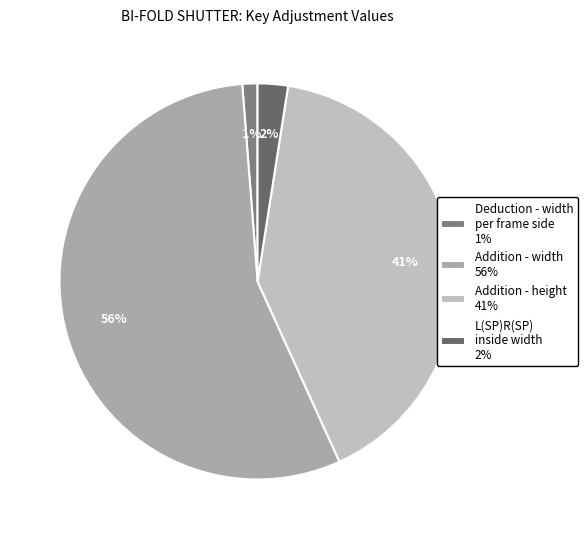

Count the number of slices in the pie.

4